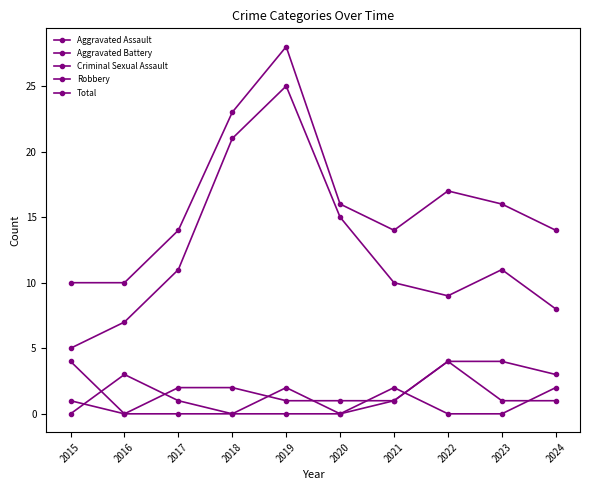

At how many categories does at least one series exceed 8?

10